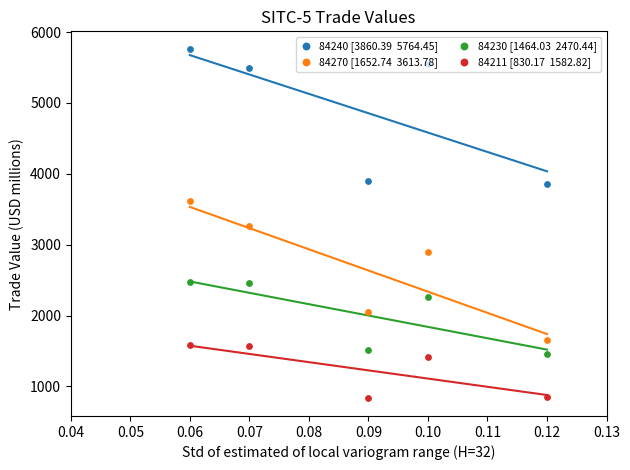

What are all the series names shown in the legend?

84240 [3860.39  5764.45], 84270 [1652.74  3613.78], 84230 [1464.03  2470.44], 84211 [830.17  1582.82]